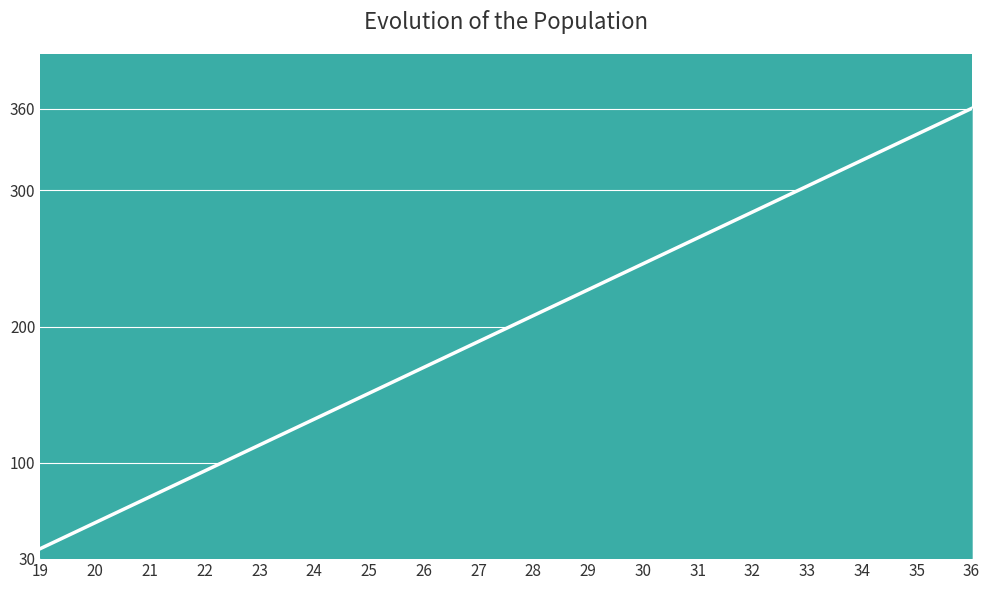

True or false: the data shows 341 at 35.

True